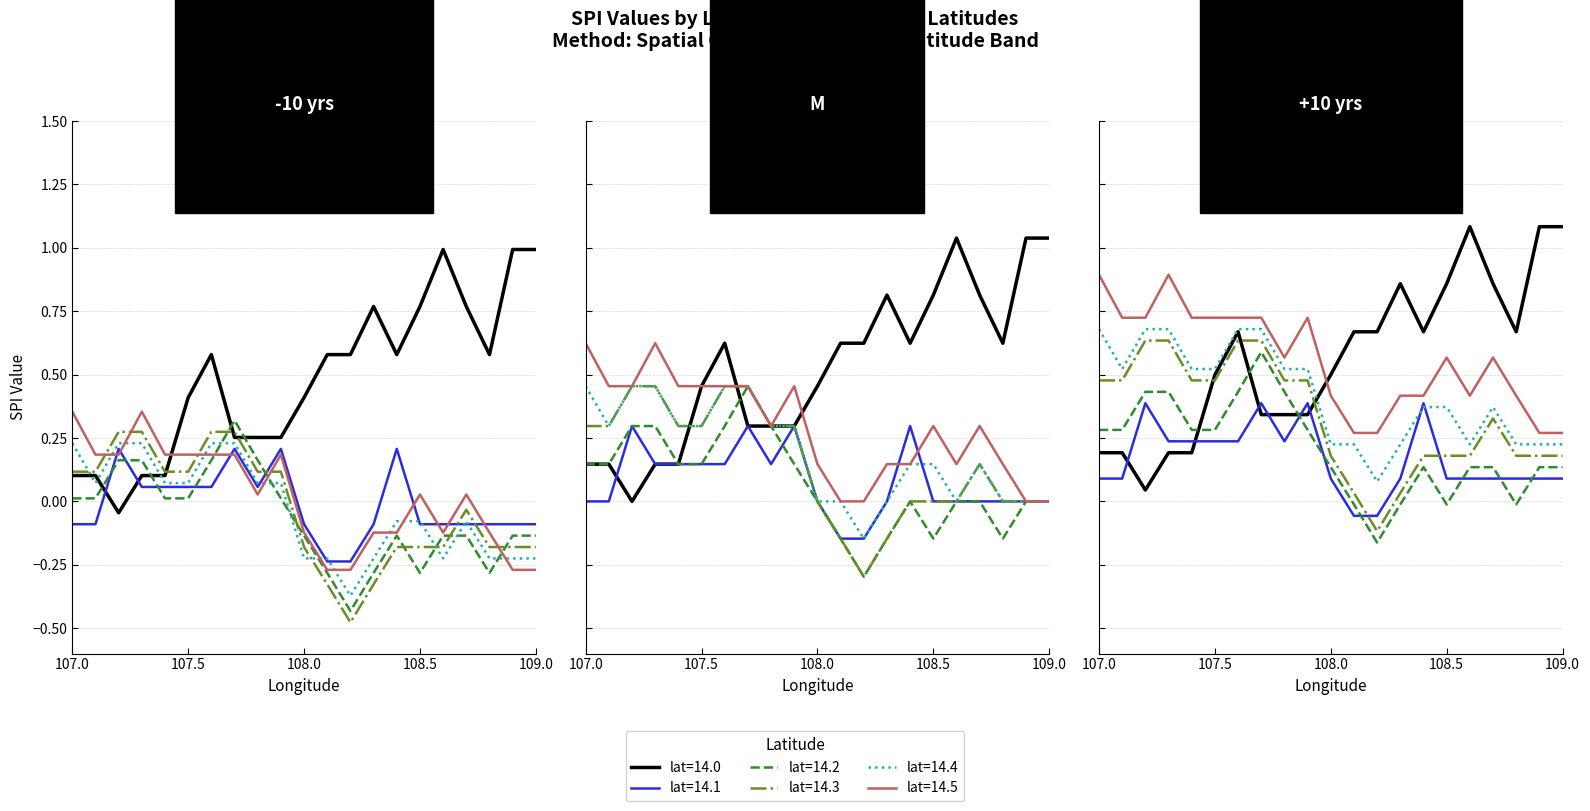

Which category has the highest value across all series?

108.6